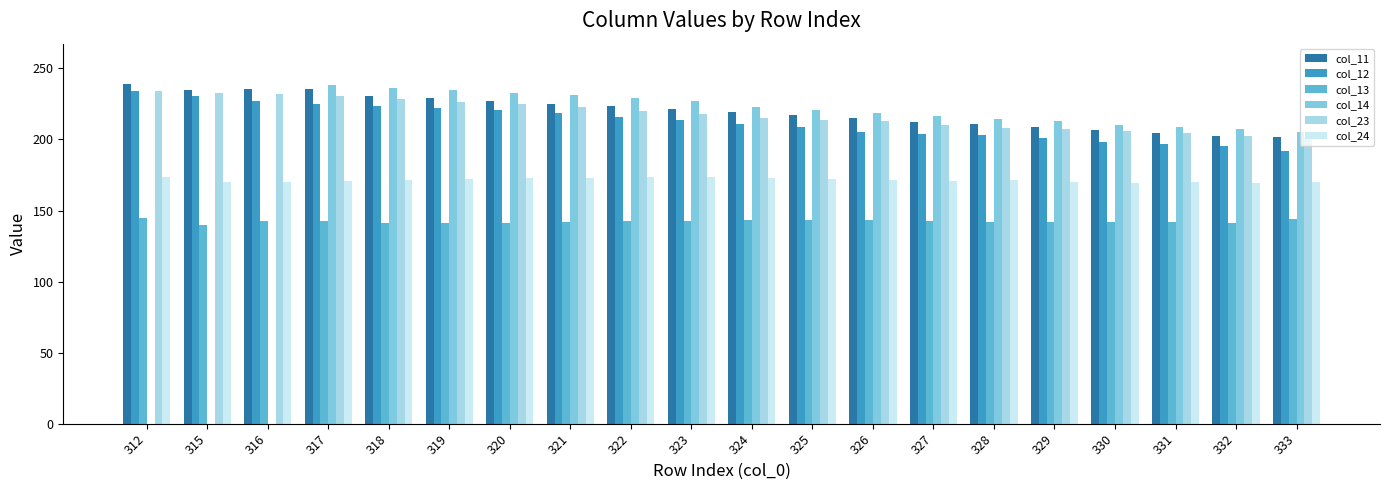

What are all the series names shown in the legend?

col_11, col_12, col_13, col_14, col_23, col_24